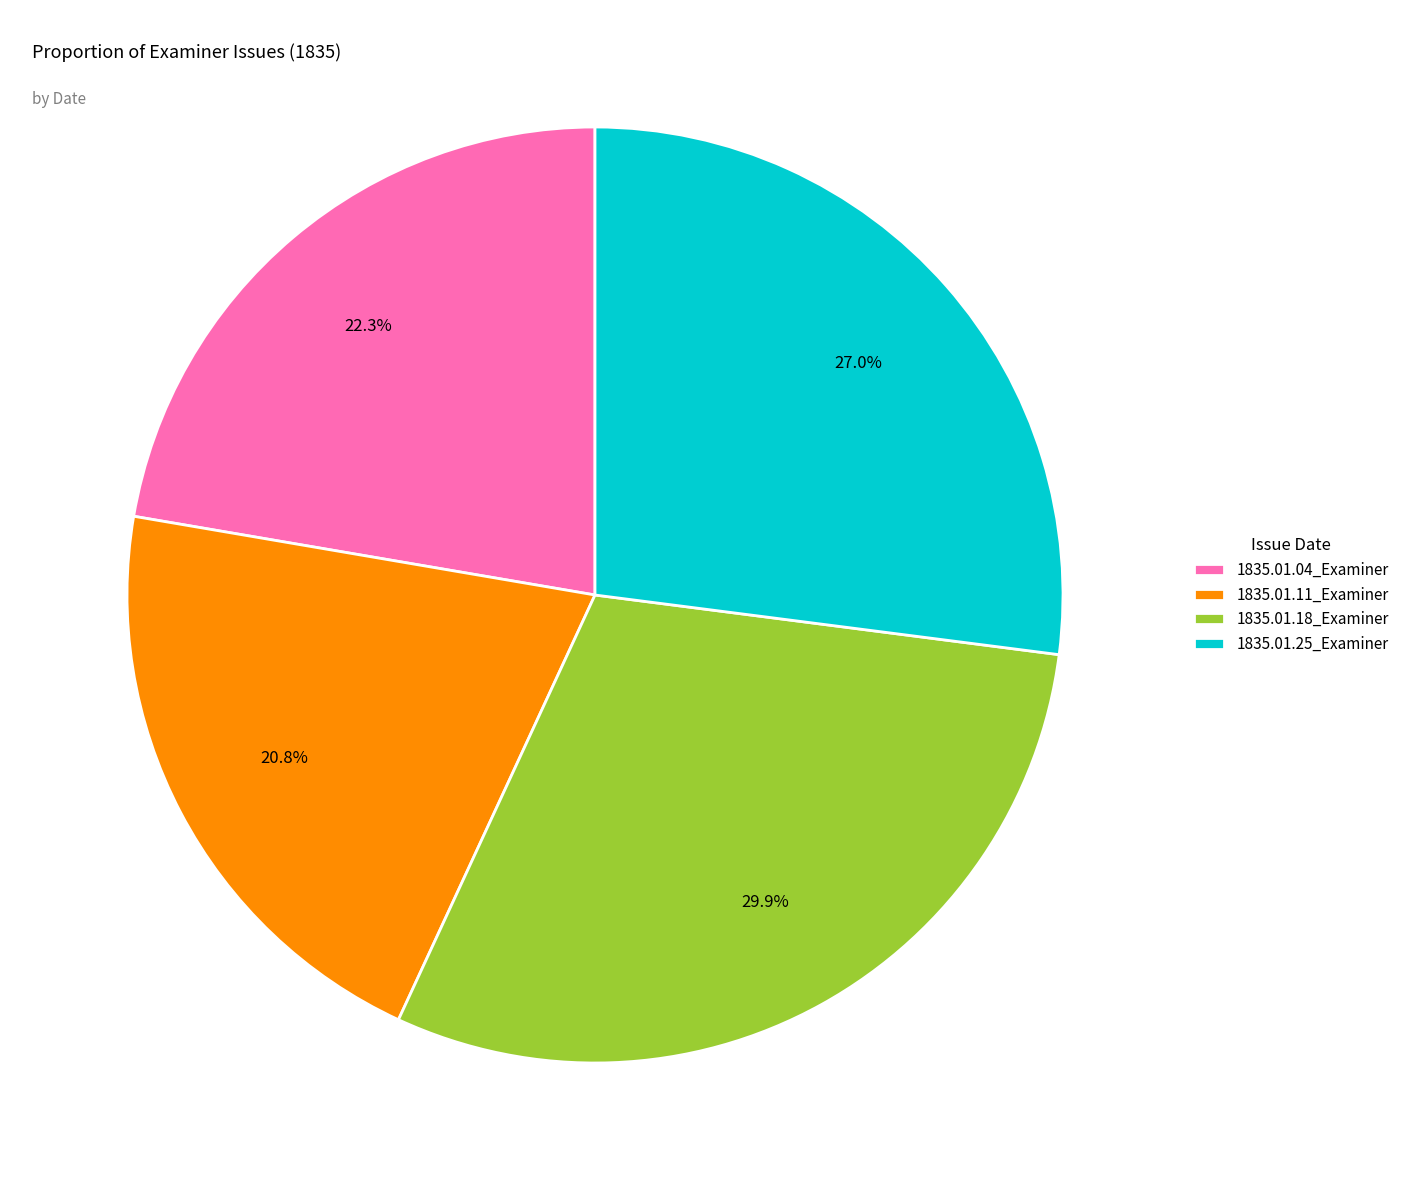

How much of the chart is everything except 1835.01.11_Examiner?

79.2%